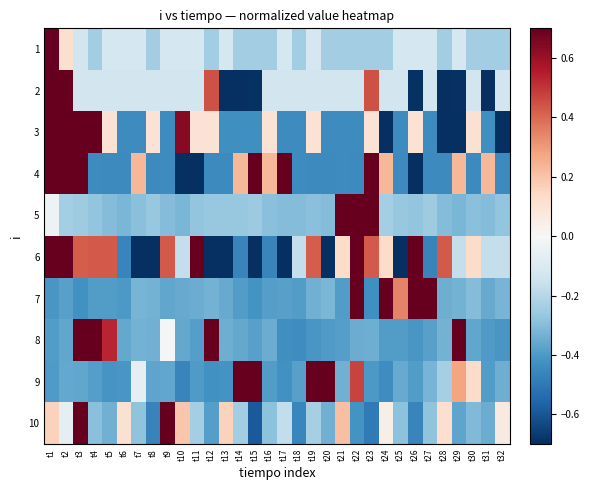

Which has a higher value, t5 or t32?

t5